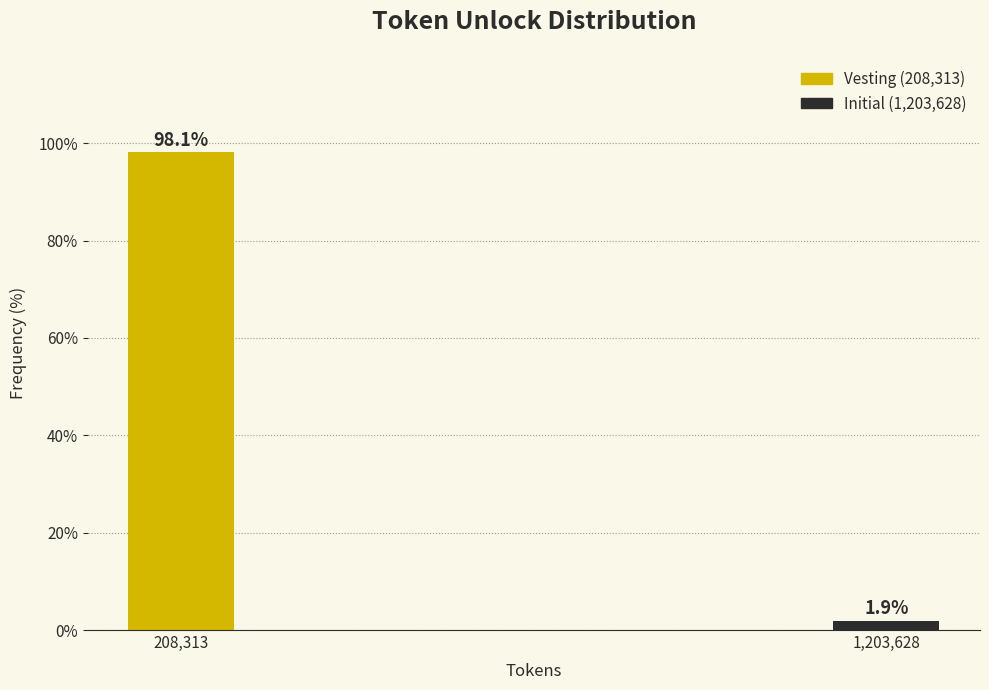

Reading left to right, list all the values displayed in this chart.

98.1	1.9